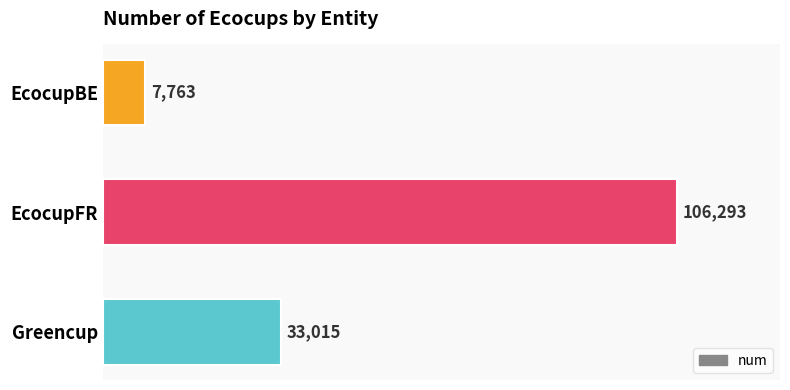

Where is the data nearest to the value 57028?

Greencup